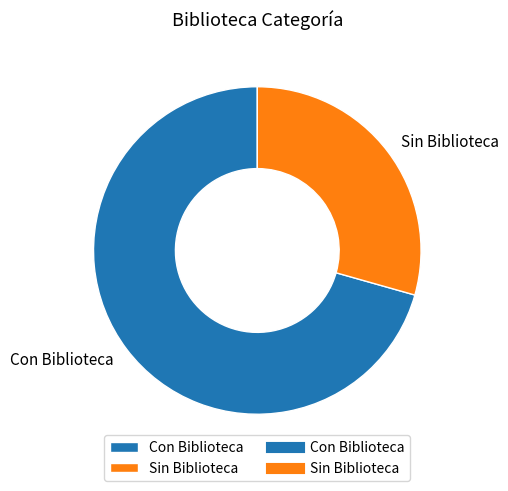

Rank the categories by value from lowest to highest.

Sin Biblioteca, Con Biblioteca